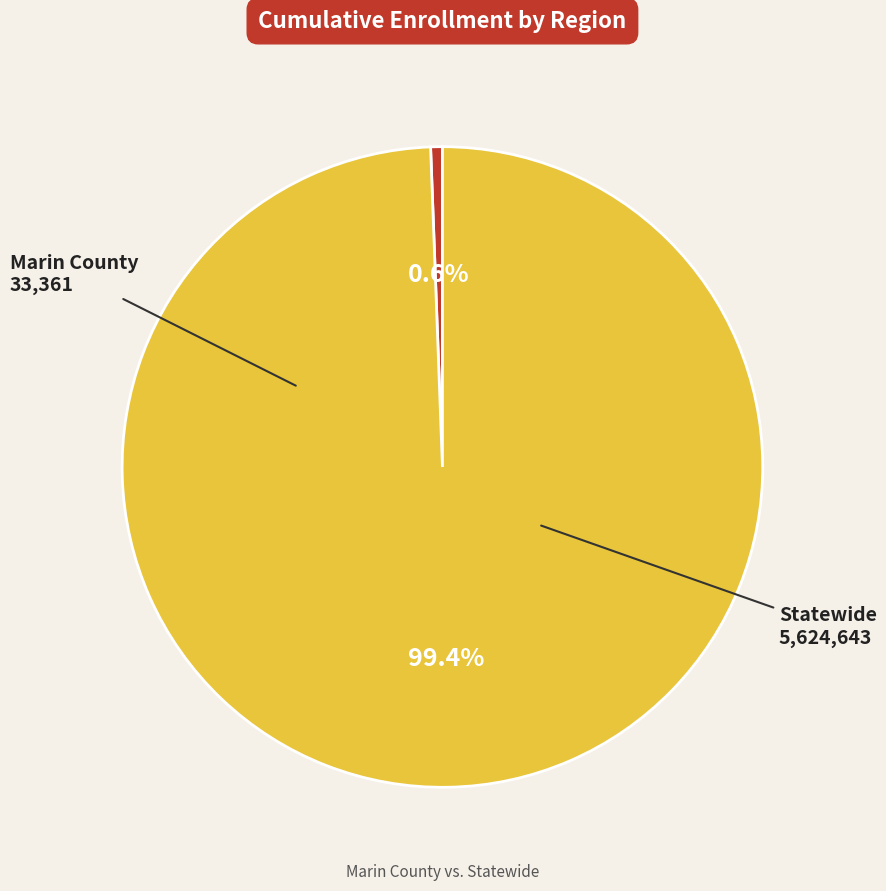

How many segments does this pie chart have?

2